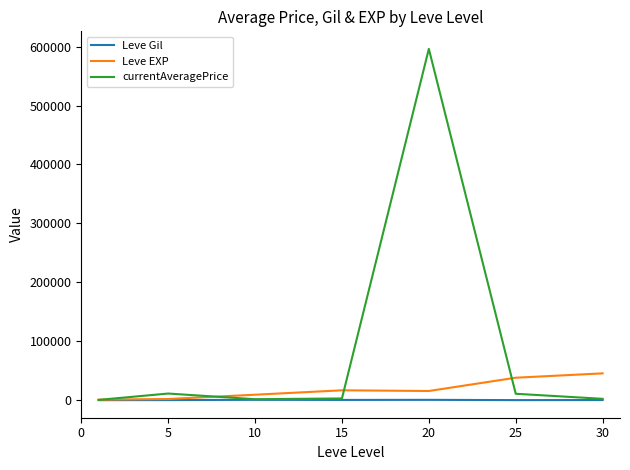

Rank the series by their average value, from lowest to highest.

Leve Gil, Leve EXP, currentAveragePrice